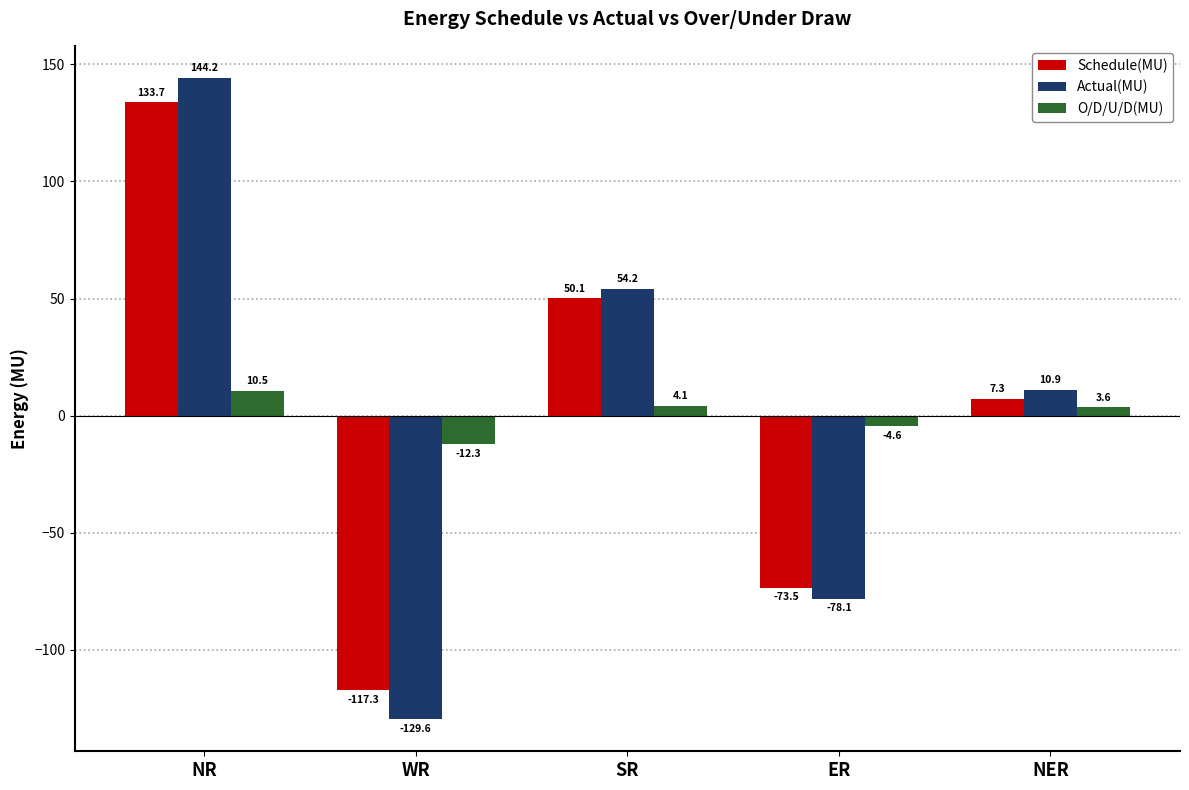

How many bars are there in total?

15